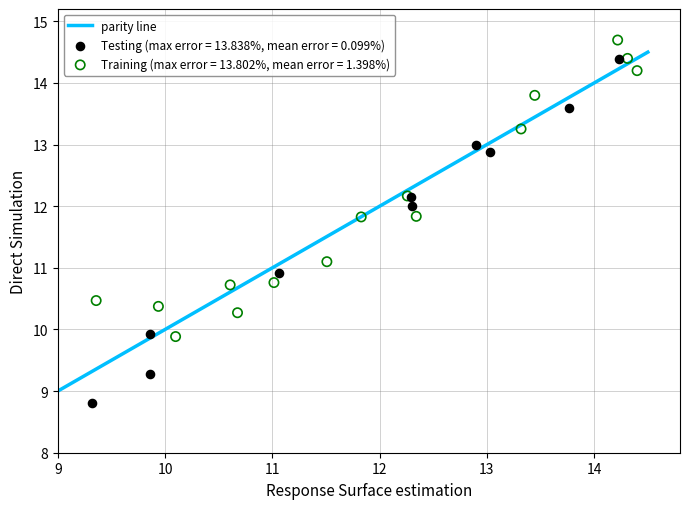

Which series has the widest spread of Y values?

Testing (max error = 13.838%, mean error = 0.099%)